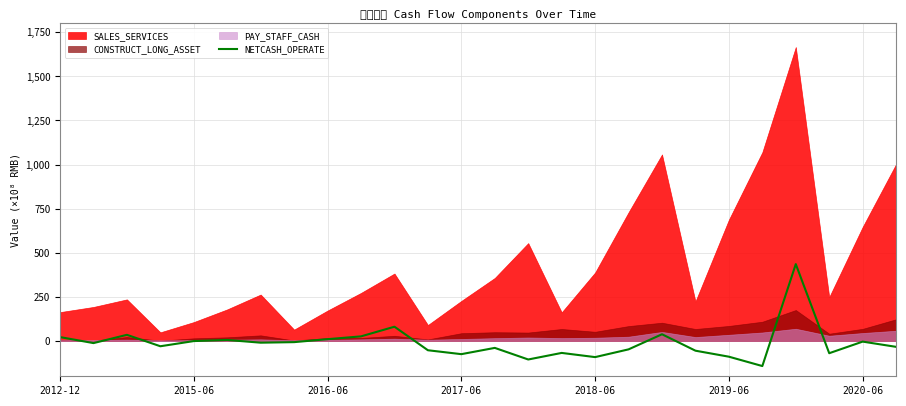

Is it true that the value at 13 is -39.1?

True